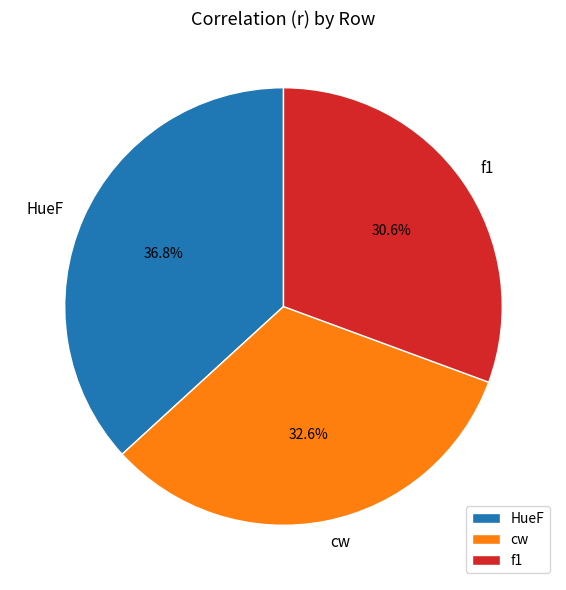

What is the largest slice in the pie chart?

HueF